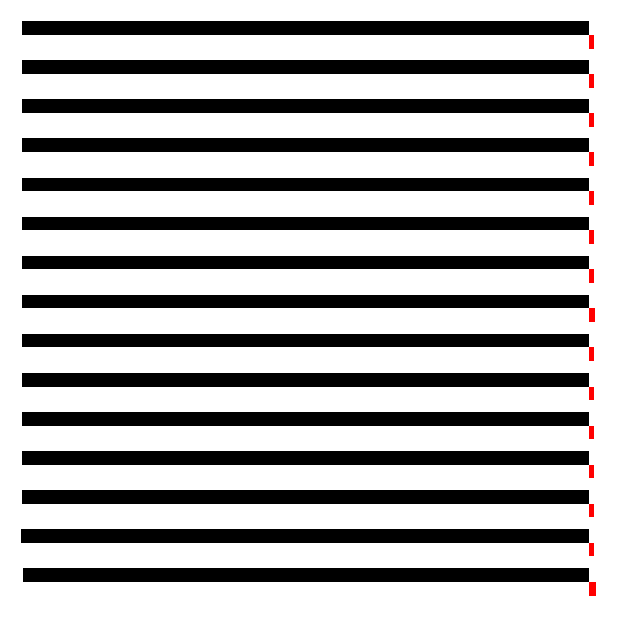

Reading left to right, extract all data points from this chart.

belief: 0=-98.8	1=-99.2	2=-99.1	3=-99.0	4=-99.1	5=-99.1	6=-99.0	7=-99.0	8=-99.1	9=-99.1	10=-99.1	11=-99.1	12=-99.1	13=-99.1	14=-99.1
uncertainity: 0=1.2	1=0.8	2=0.9	3=1.0	4=0.9	5=0.9	6=1.0	7=1.0	8=0.9	9=0.9	10=0.9	11=0.9	12=0.9	13=0.9	14=0.9